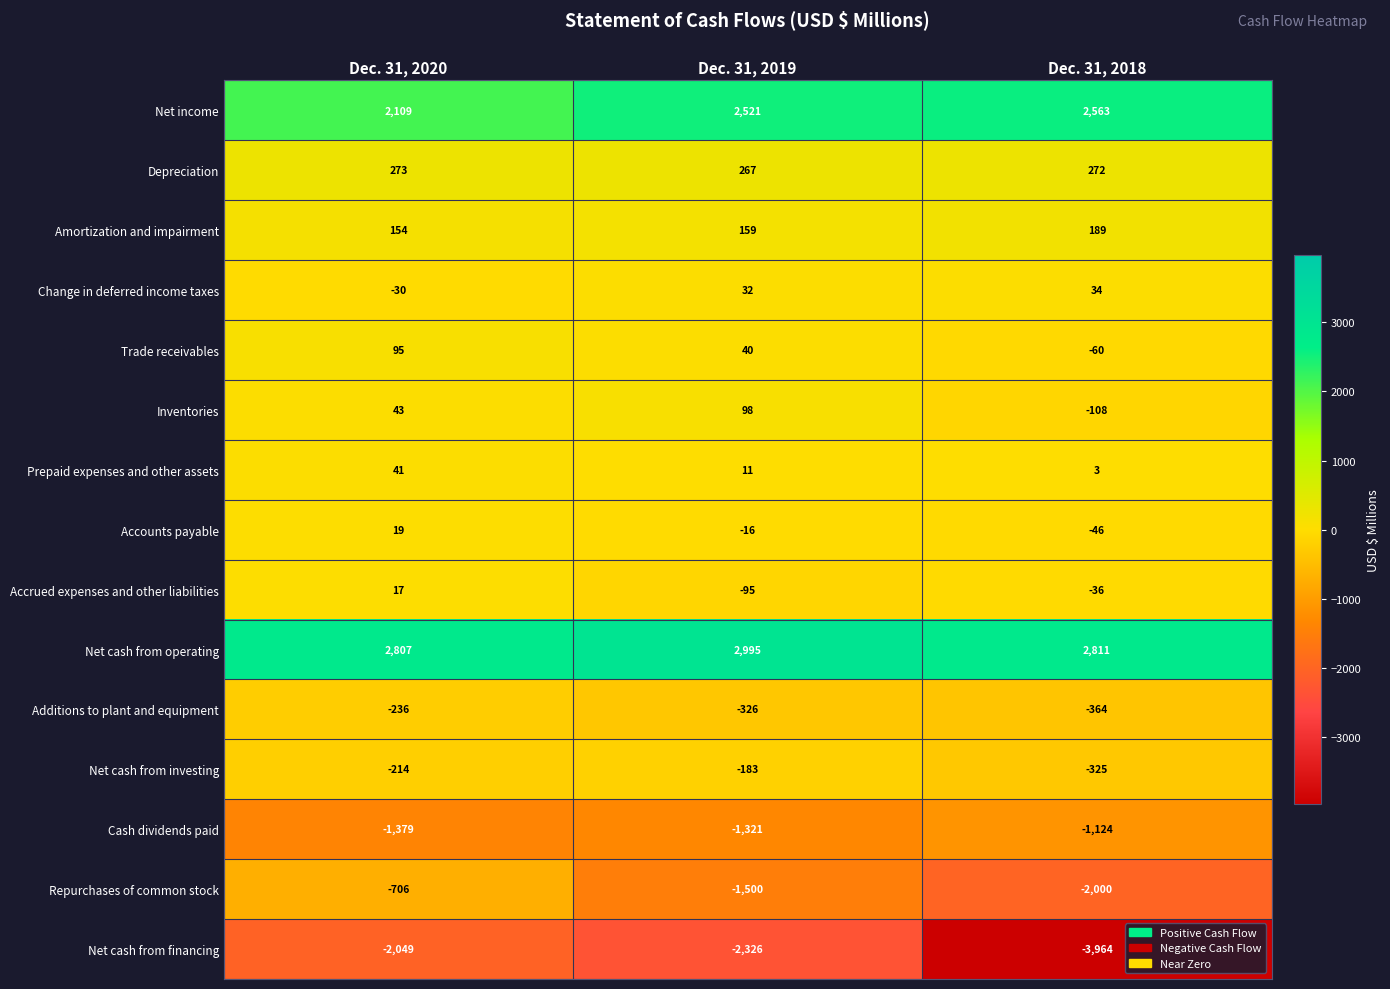

Where is Amortization and impairment nearest to the value 171?

Dec. 31, 2019